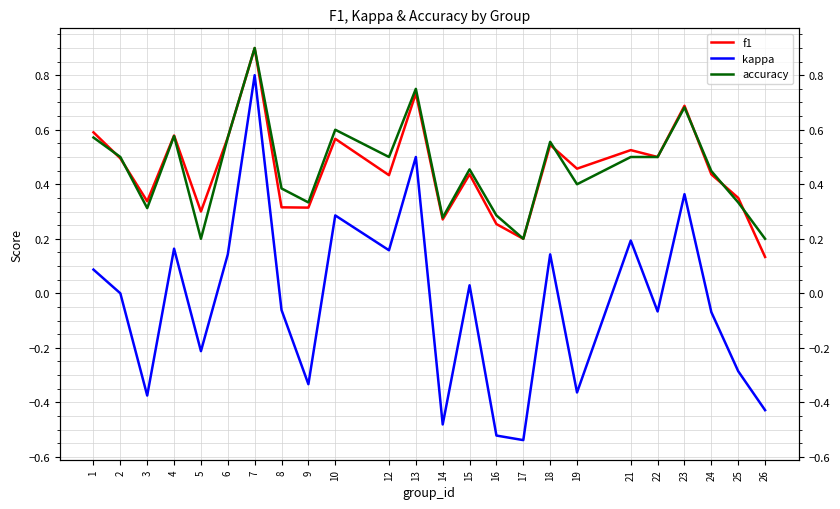

At 4, list the series in order from smallest to largest.

kappa, accuracy, f1